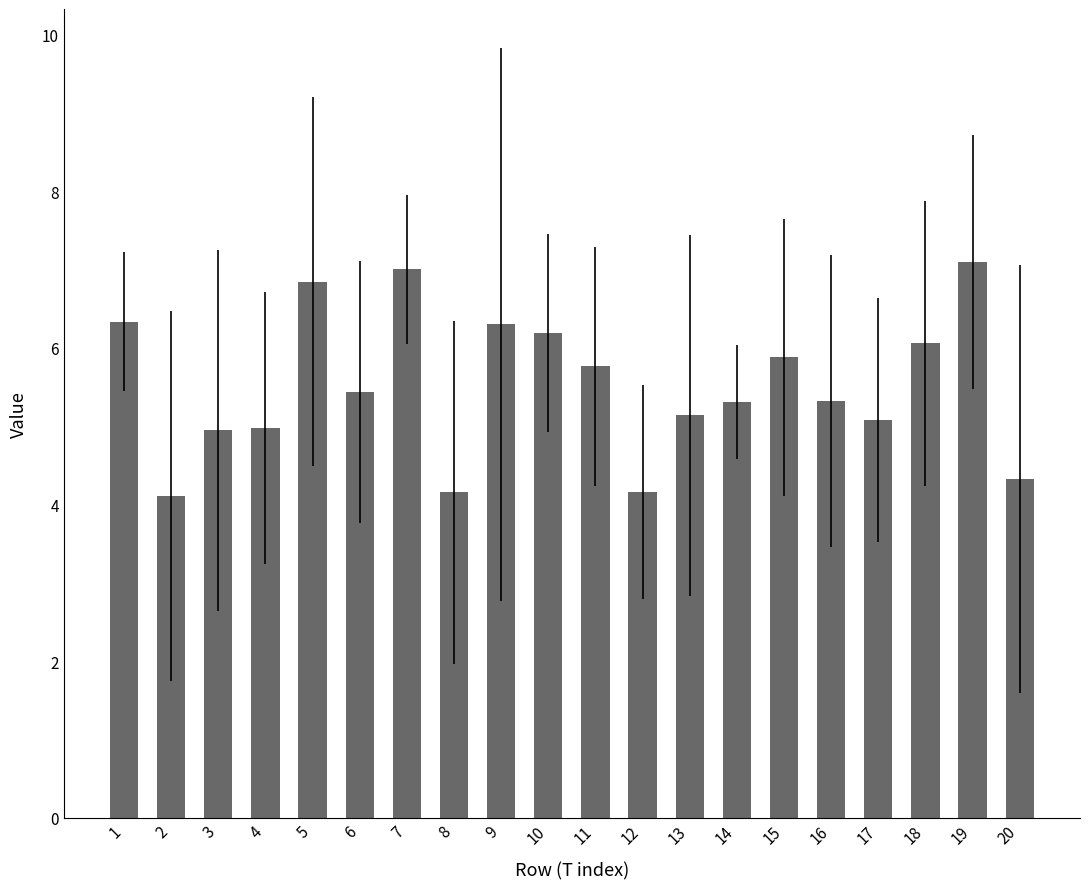

How many categories are shown in the chart?

20